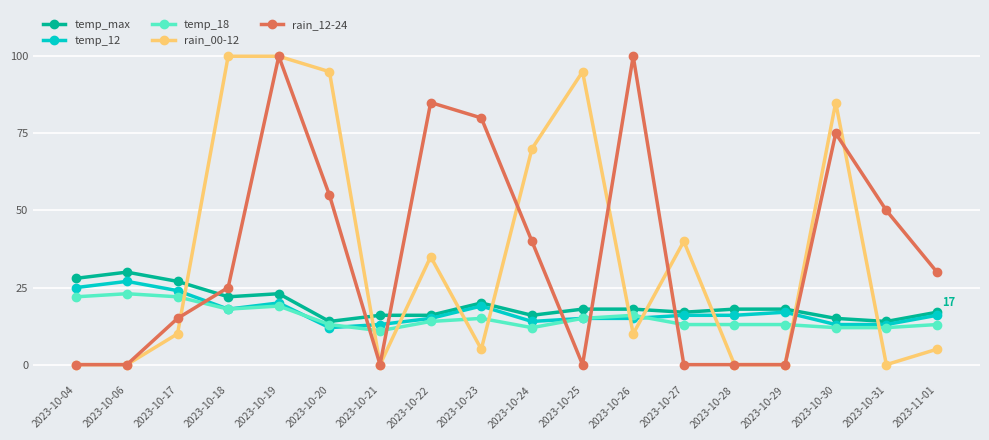

Between which two adjacent categories do temp_12 and rain_12-24 first intersect?

2023-10-17 and 2023-10-18